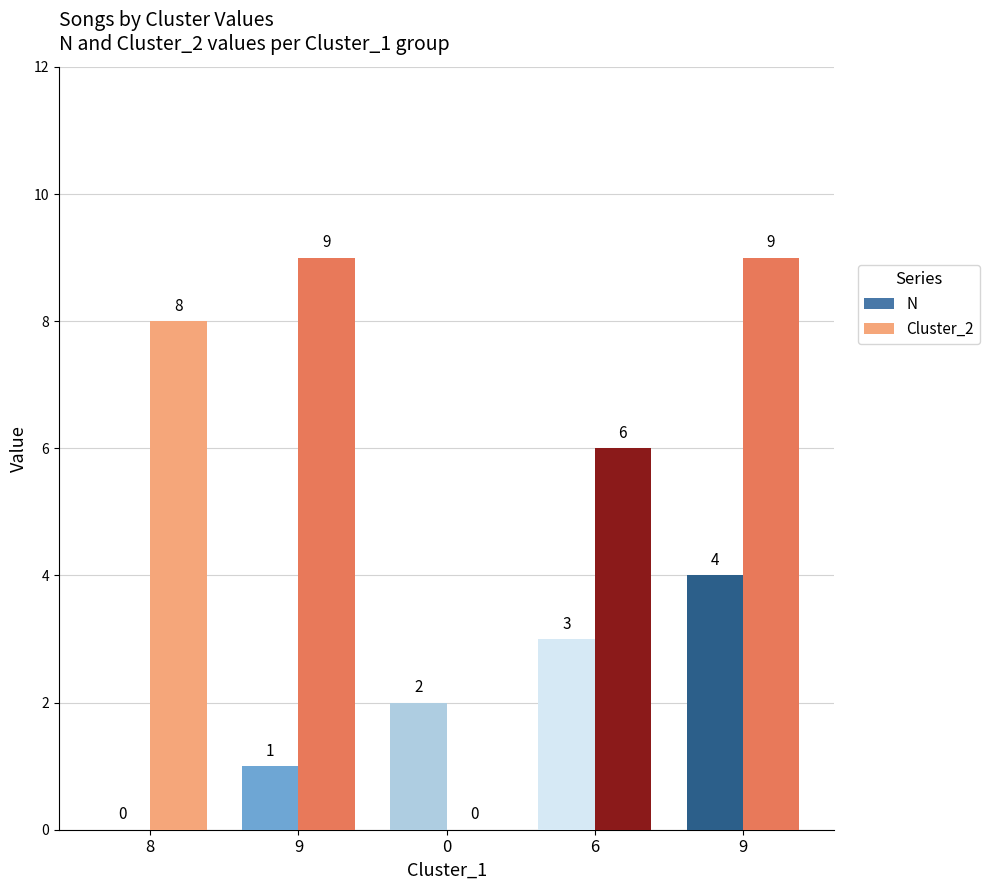

How many groups of bars are there?

5